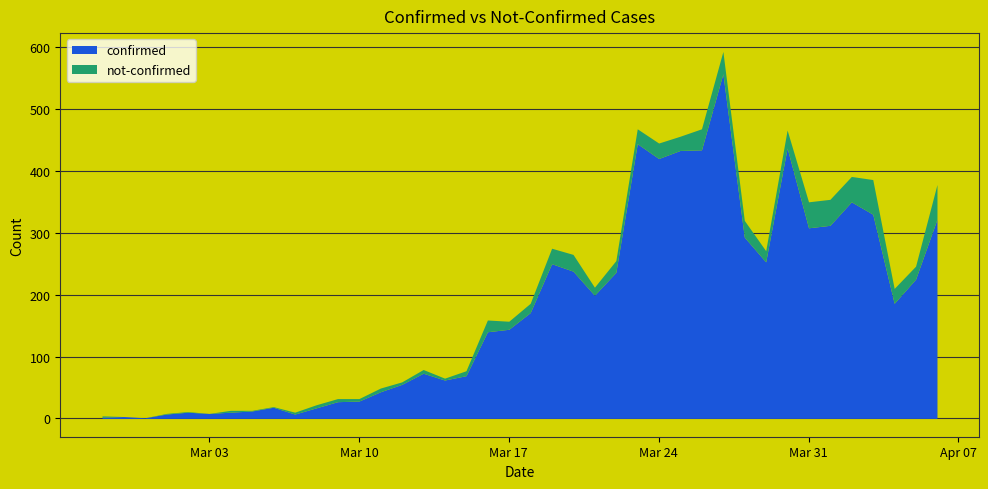

How many interior local valleys does the confirmed series have?

9